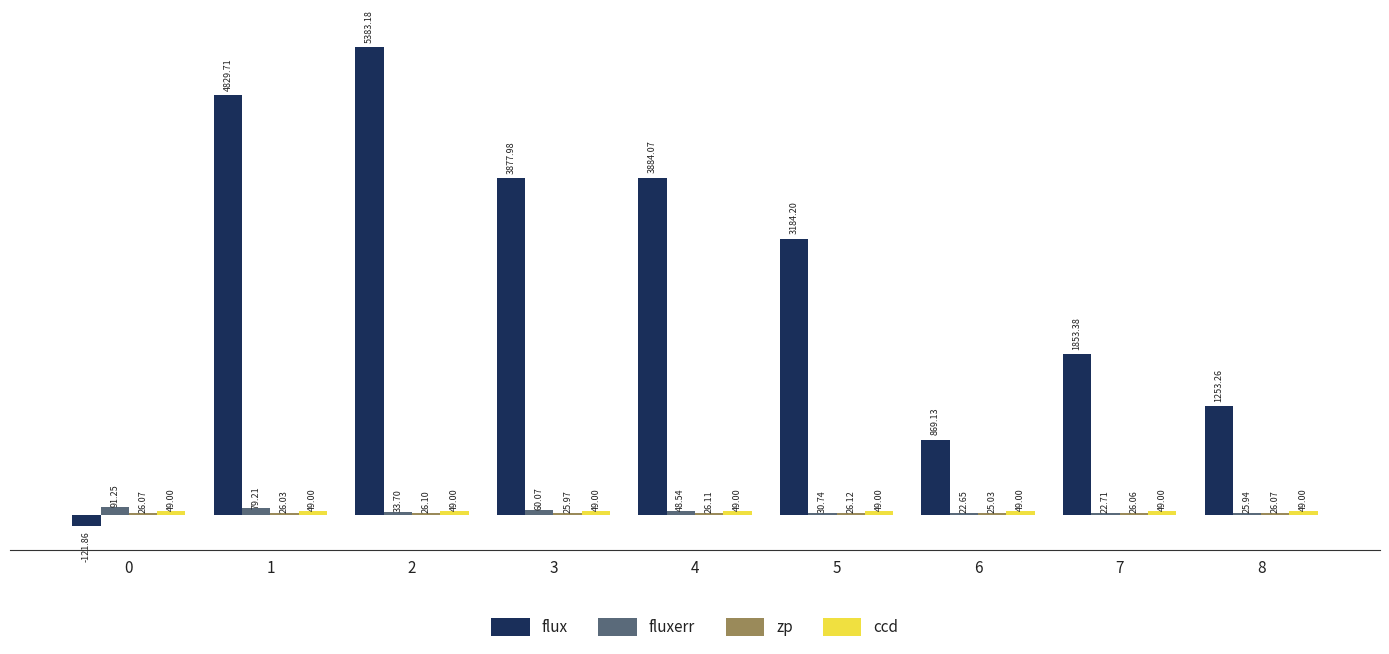

What is the total value across all series at 6?

965.8